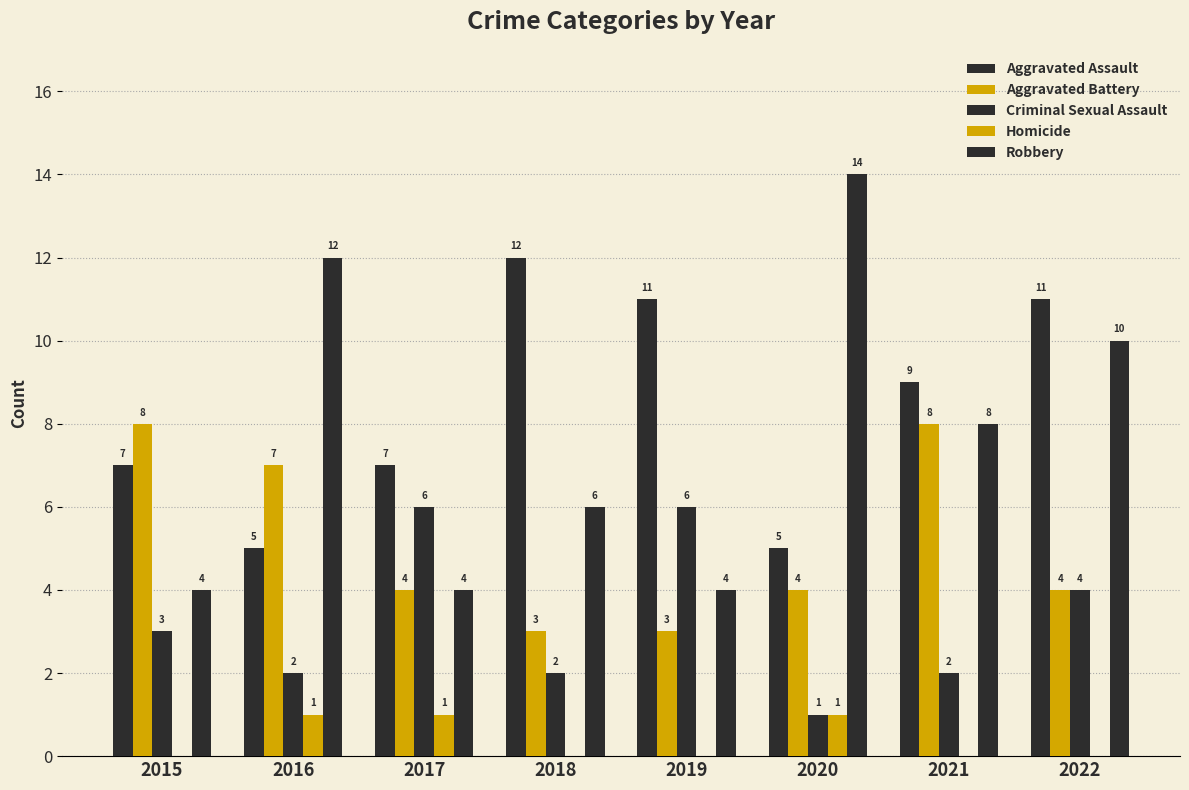

What is the highest value of the Aggravated Battery series?

8